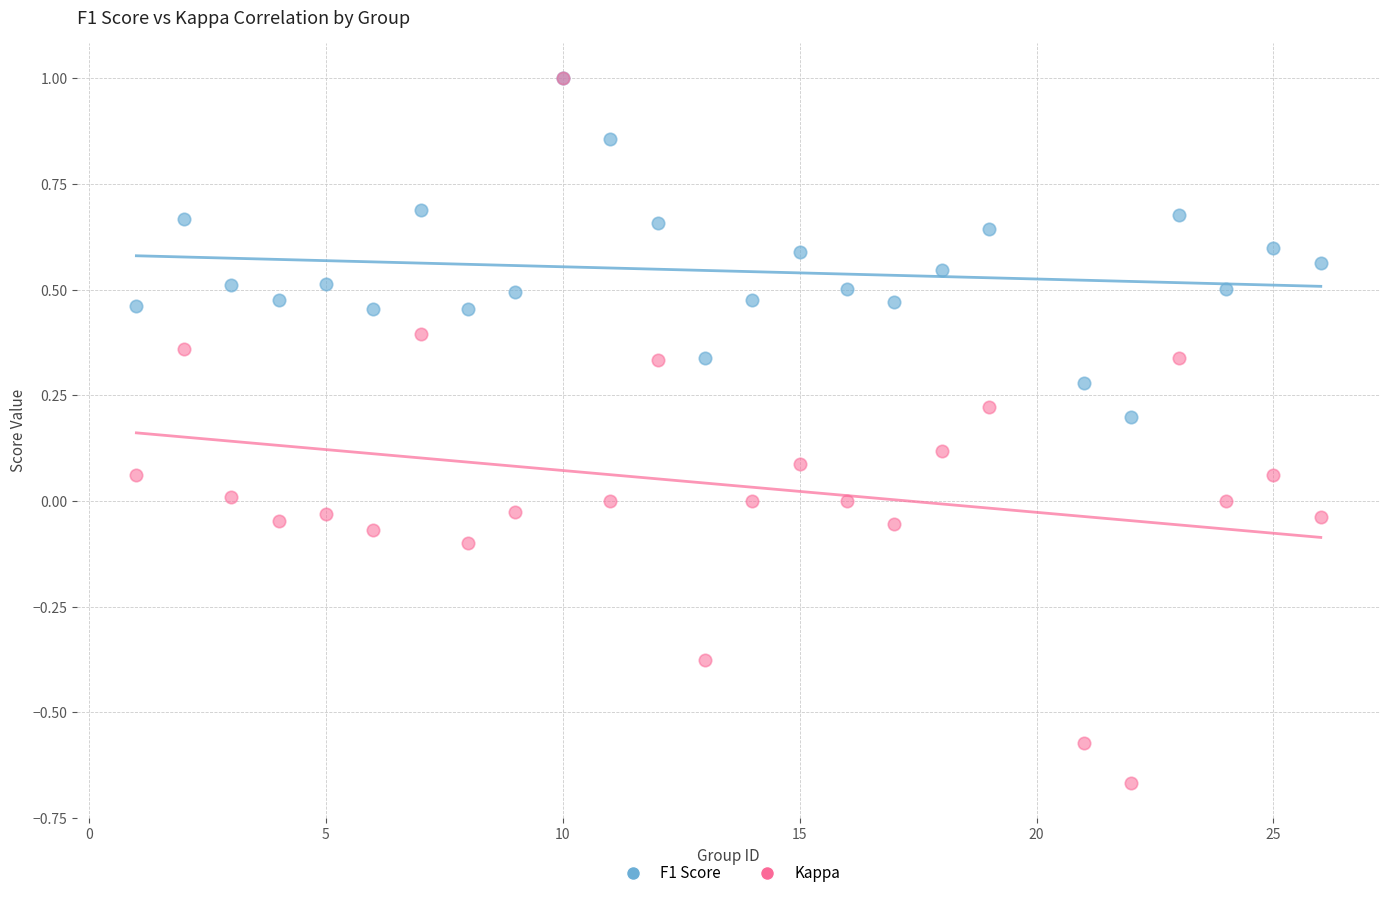

Which series has the largest Y range (max minus min)?

Kappa